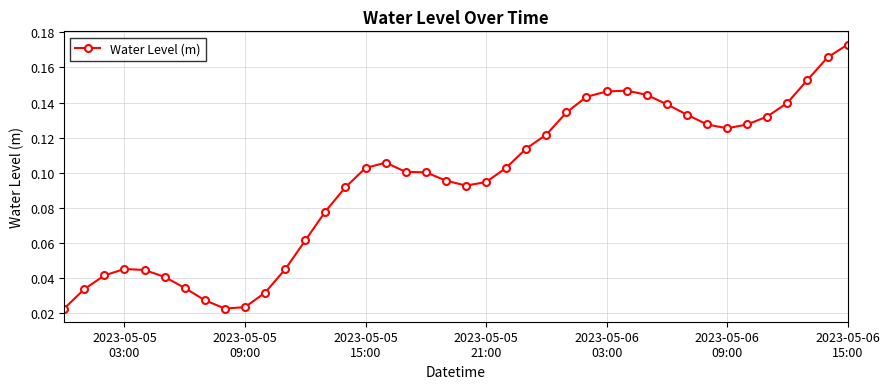

True or false: the data has more than 2 interior local peaks.

True